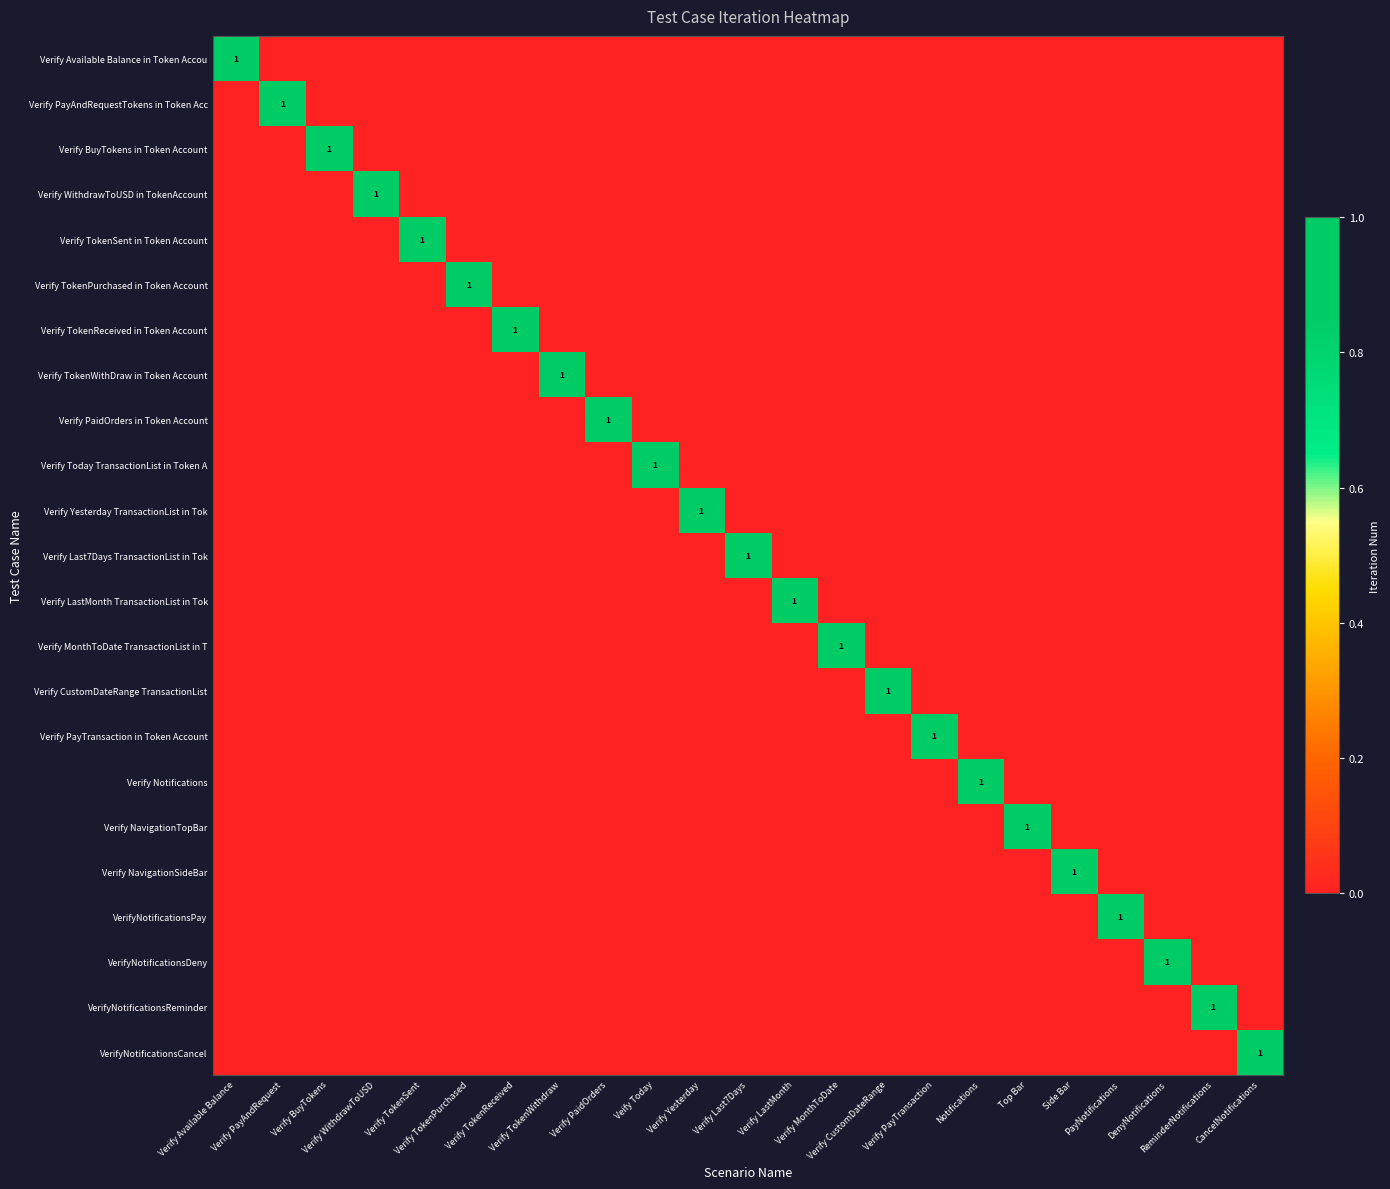

Is the value of Verify PayAndRequestTokens in Token Acc at Veify Today greater than the value of Verify CustomDateRange TransactionList at Veify Today?

No